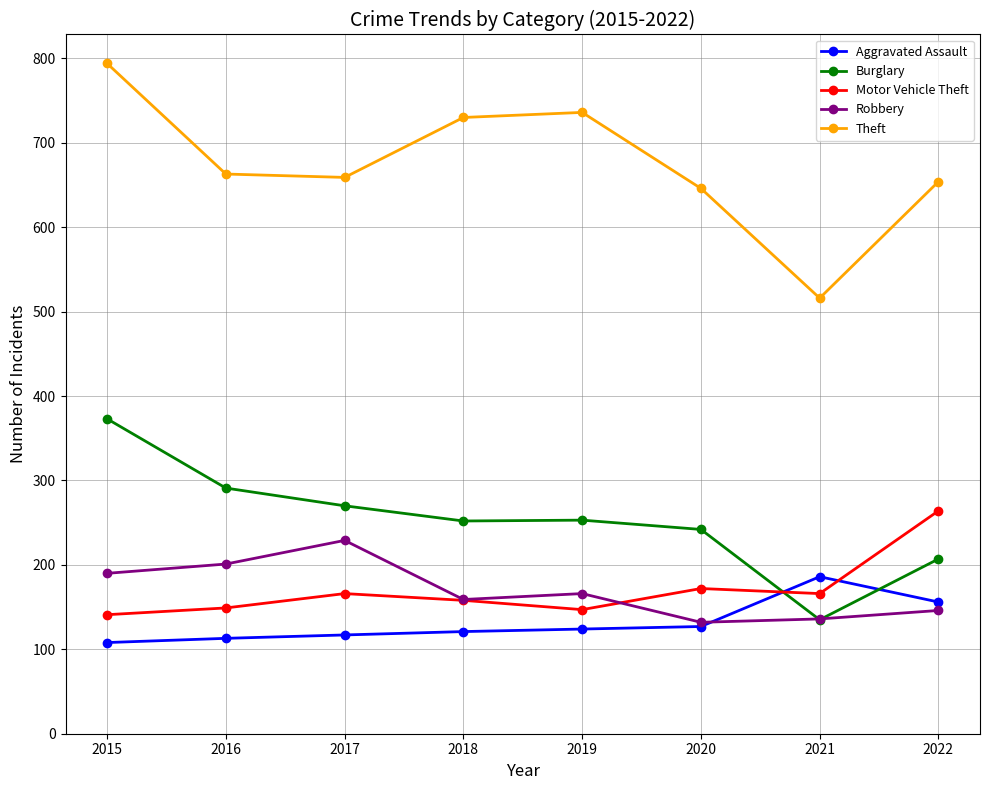

How many intersections are there between Aggravated Assault and Motor Vehicle Theft?

2